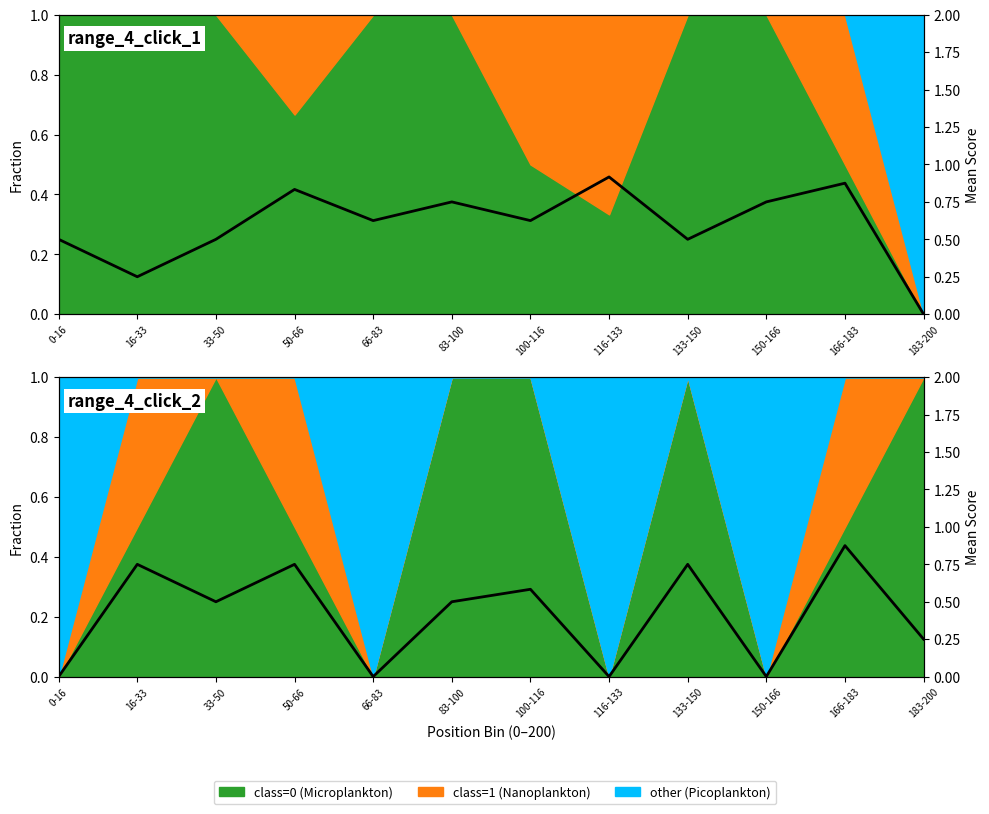

What is the greatest value displayed?

0.9